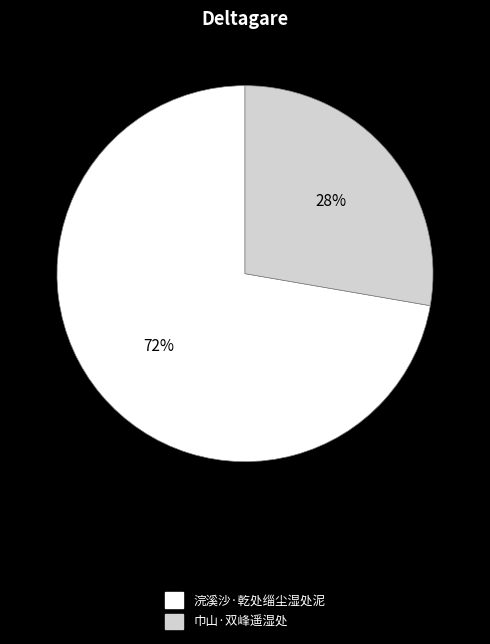

What percentage is the 巾山·双峰遥湿处 slice, to the nearest percent?

28%